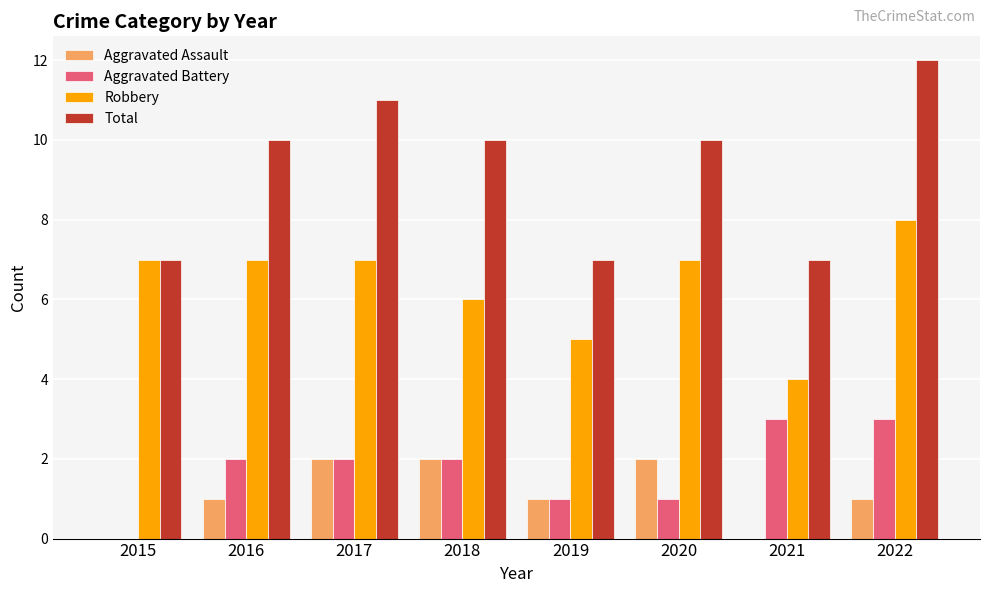

At which category does the chart reach its peak across all series?

2022